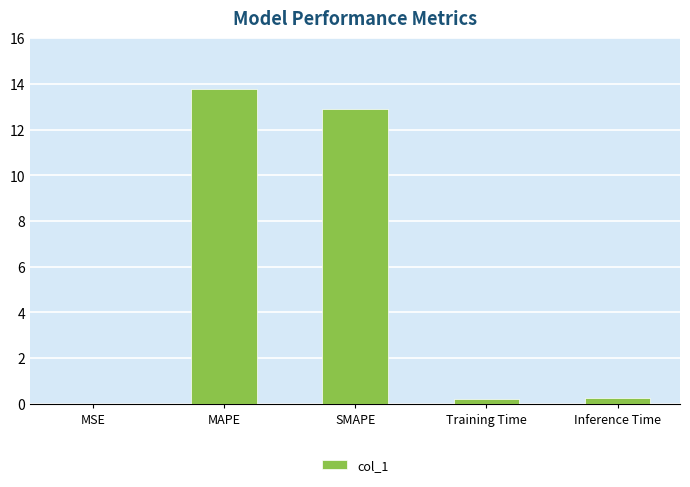

What value does the data have at MAPE?

13.8